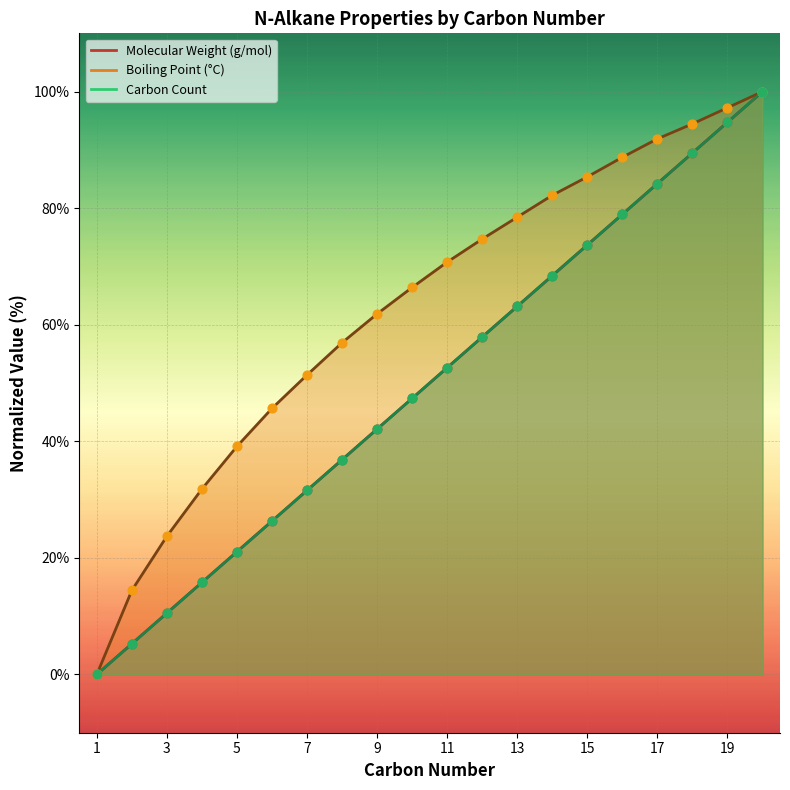

Which series reaches the minimum Y coordinate?

Molecular Weight (g/mol)